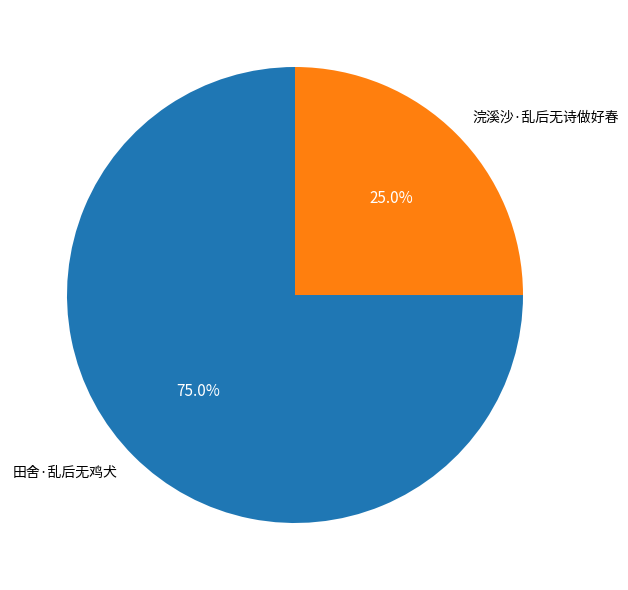

To the nearest percent, what is the combined percentage of 田舍·乱后无鸡犬 and 浣溪沙·乱后无诗做好春?

100%